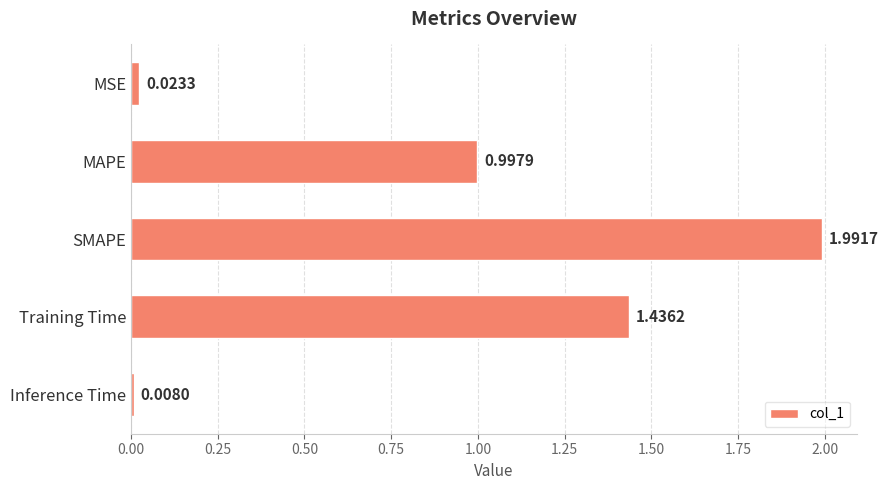

What is the difference between the maximum and second lowest values?

2.0